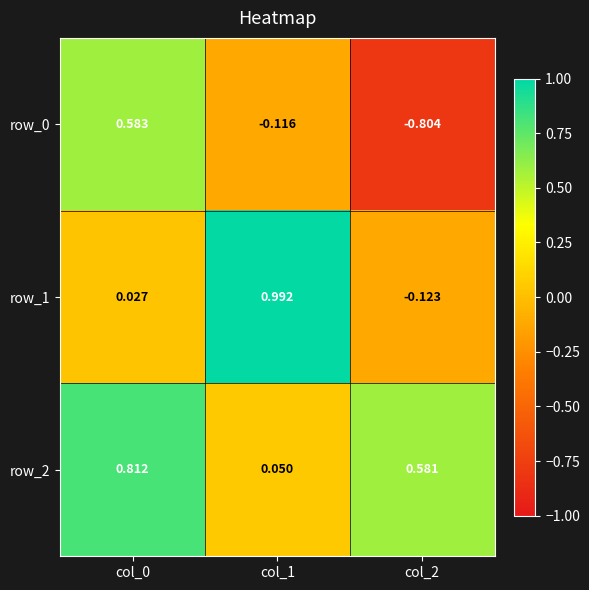

What is the total value across all series at col_0?

1.4